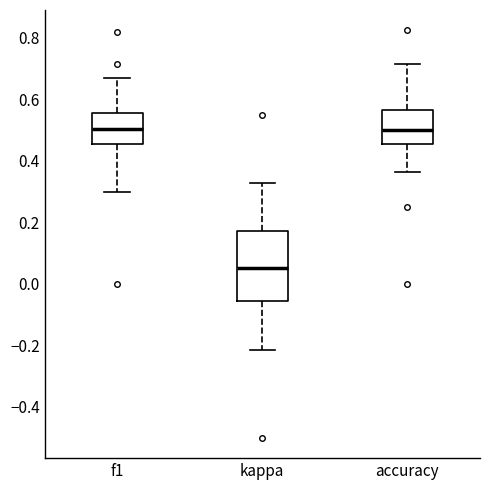

Reading left to right, transcribe this box plot: for each box, give where its median line is, the range the box spans, and where its two whiskers end, as read against the y-axis. The values are not printed on the chart, so give them approximately, as read against the axis.

f1: median 0.50, box 0.46 to 0.56, whiskers 0.30 to 0.66
kappa: median 0.06, box -0.06 to 0.18, whiskers -0.22 to 0.32
accuracy: median 0.50, box 0.46 to 0.56, whiskers 0.36 to 0.72